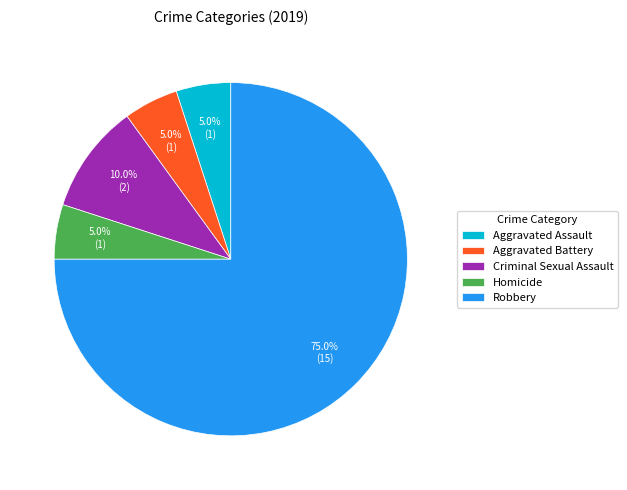

Combined, what portion of the pie is Aggravated Assault and Aggravated Battery?

10.0%